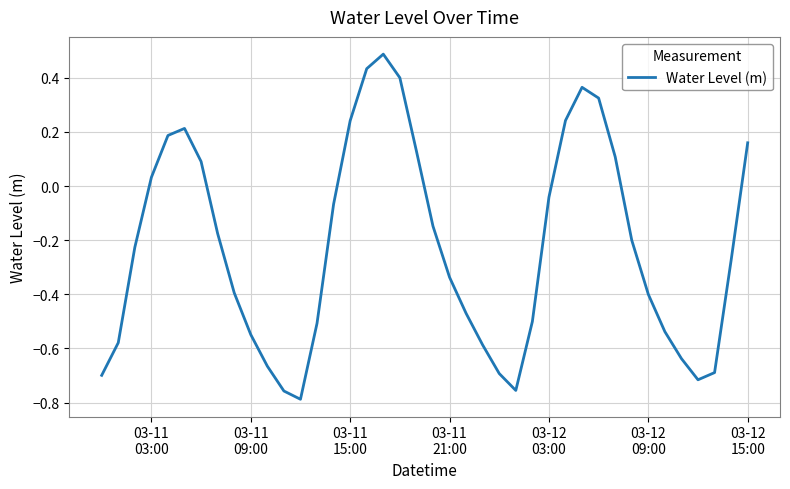

How many negative values are there?

26